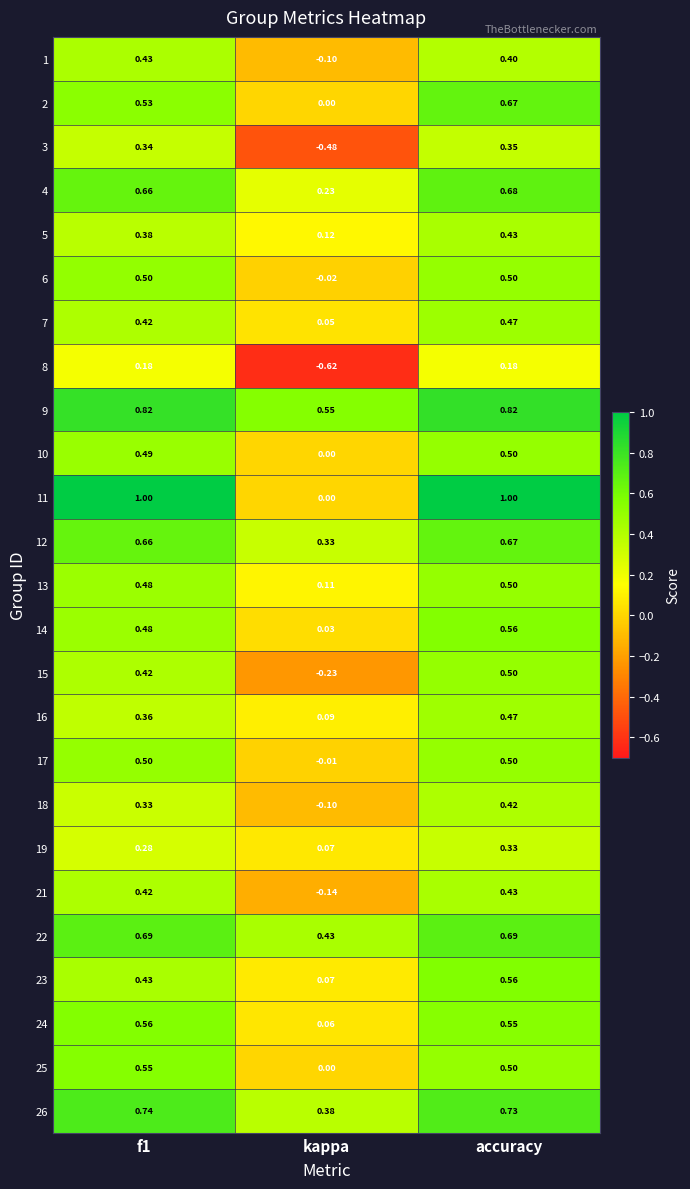

Which category has the highest value in the 15 series?

accuracy